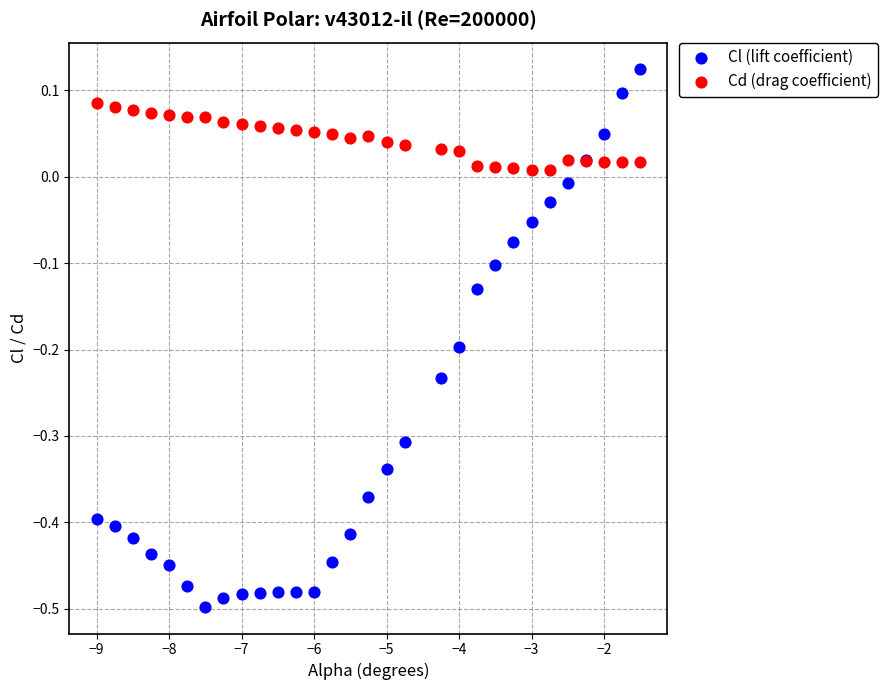

What is the X range (max minus min) for the scatter plot?

7.5